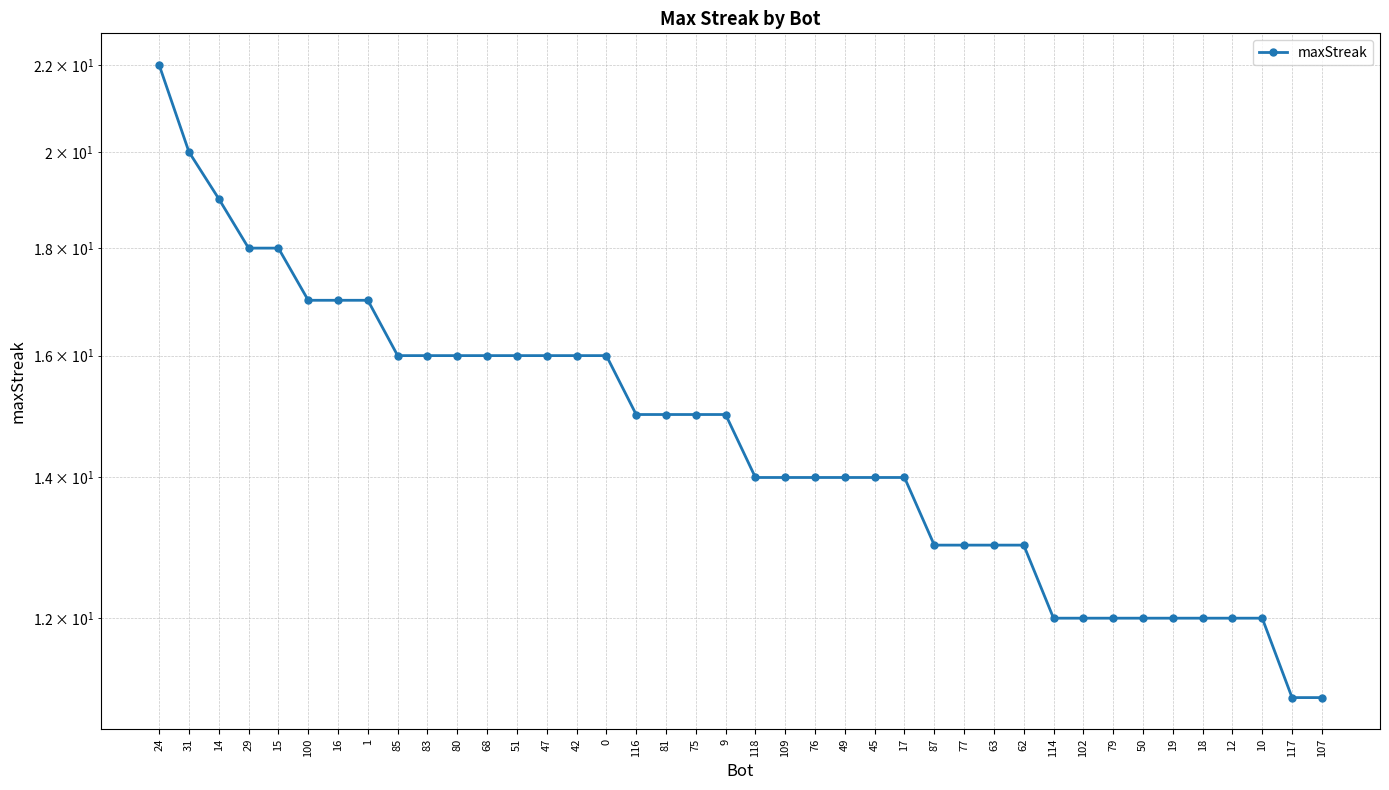

Rank the categories by value from highest to lowest.

24, 31, 14, 29, 15, 100, 16, 1, 85, 83, 80, 68, 51, 47, 42, 0, 116, 81, 75, 9, 118, 109, 76, 49, 45, 17, 87, 77, 63, 62, 114, 102, 79, 50, 19, 18, 12, 10, 117, 107